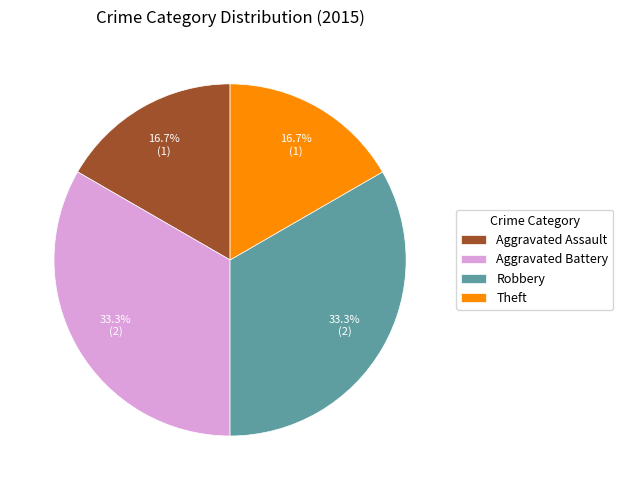

To the nearest percent, what is the average slice percentage?

25%